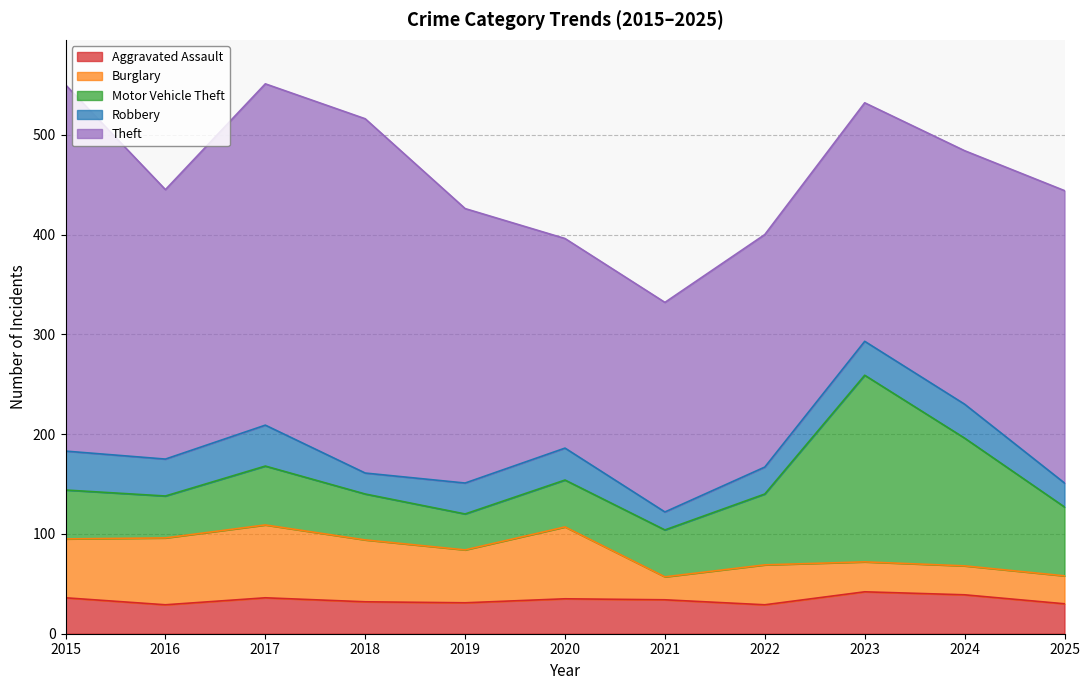

What is the sum of all Theft values?

3048